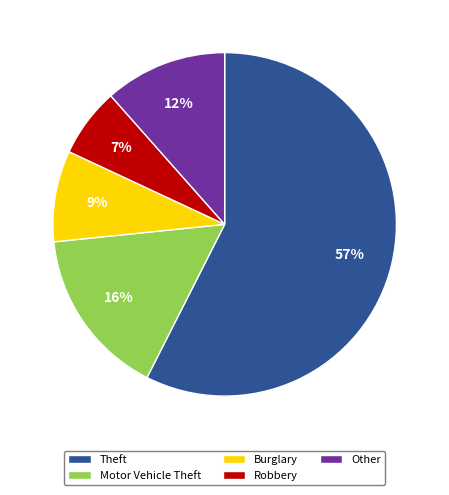

Do Other and Motor Vehicle Theft together represent more than half of the pie?

No